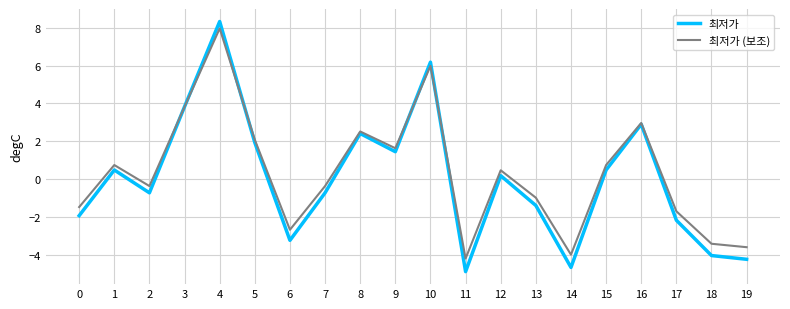

The value of 최저가 (보조) at 16 is 3.0. True or false?

True